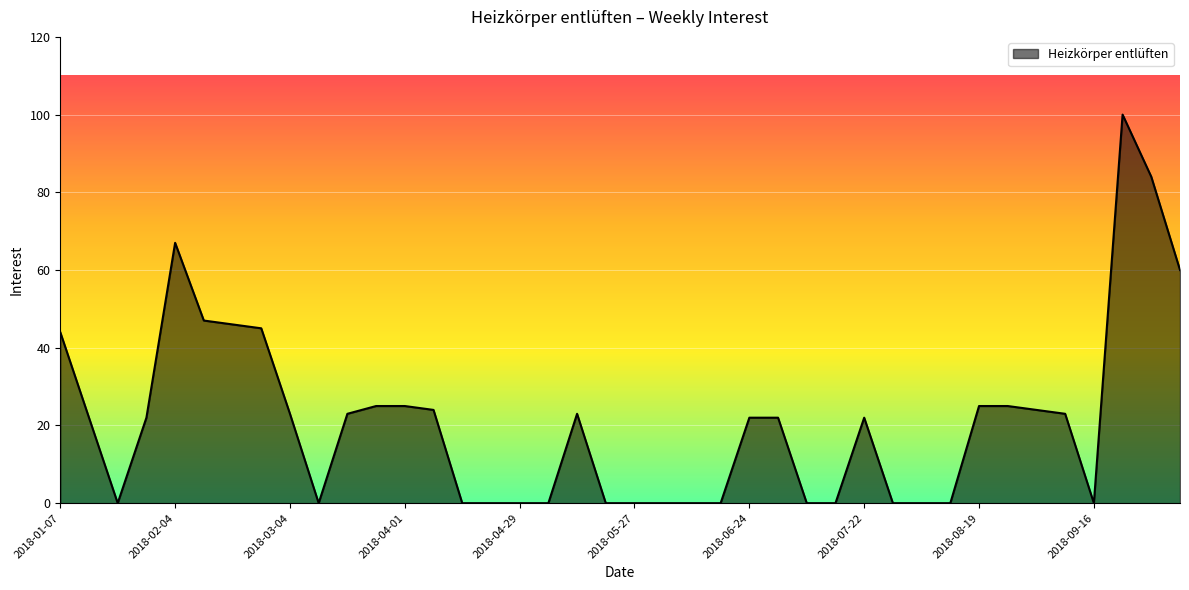

What is the difference between the maximum and minimum values?

100